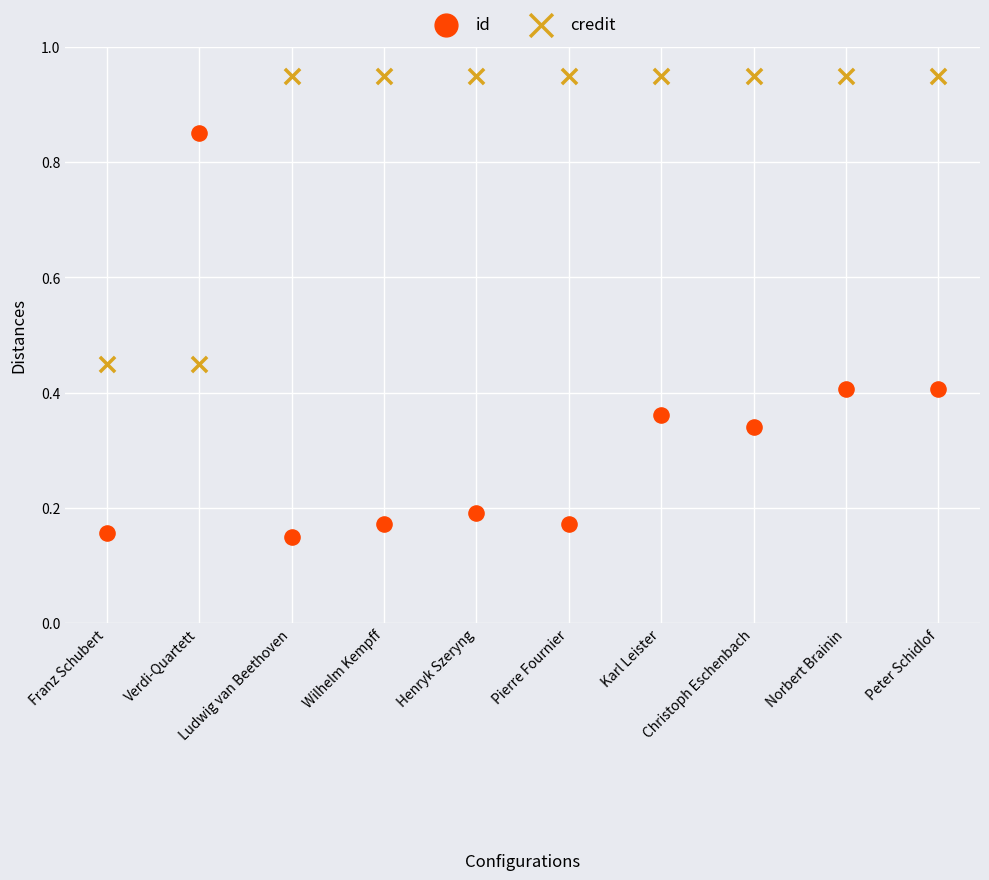

Which series reaches the maximum Y coordinate?

credit